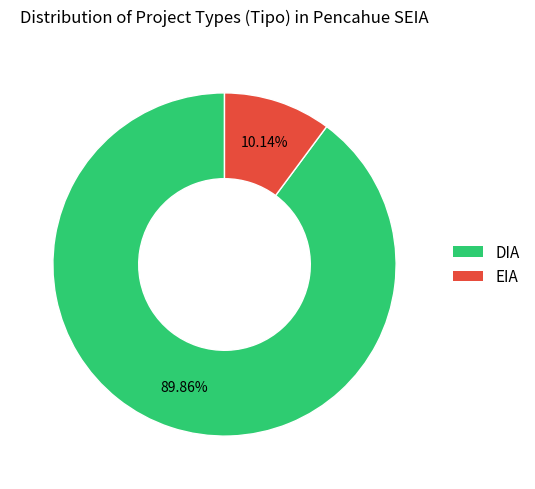

Does EIA account for over 50% of the chart?

No